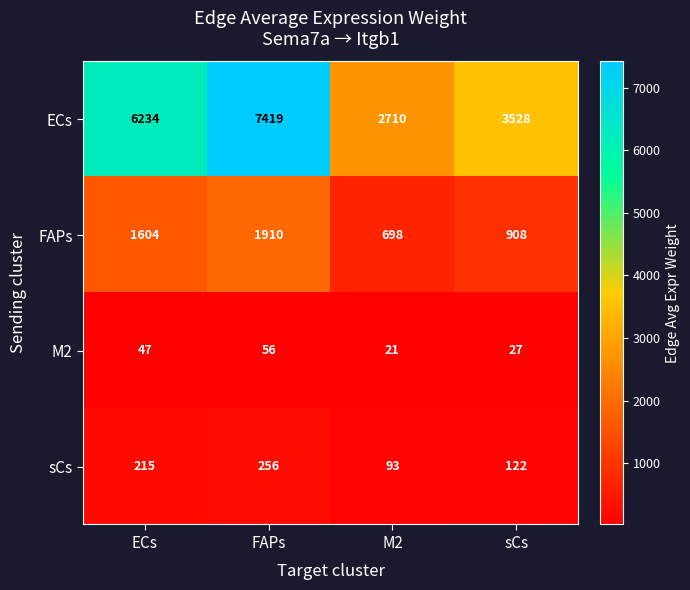

Which category has the lowest value in the ECs series?

M2